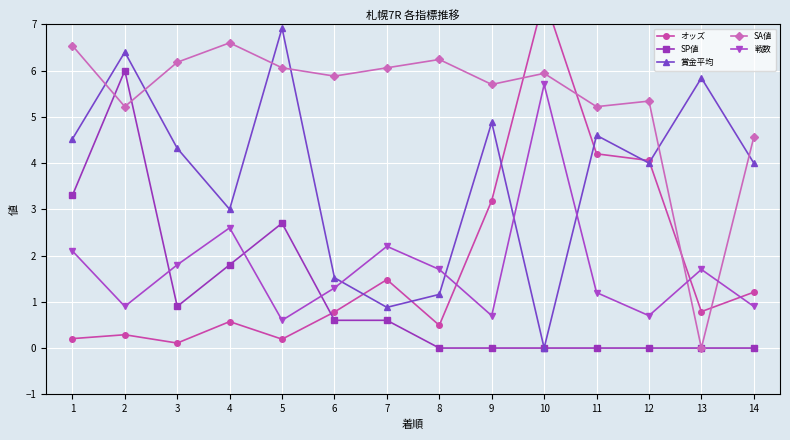

At which category is the sum across all series the highest?

10